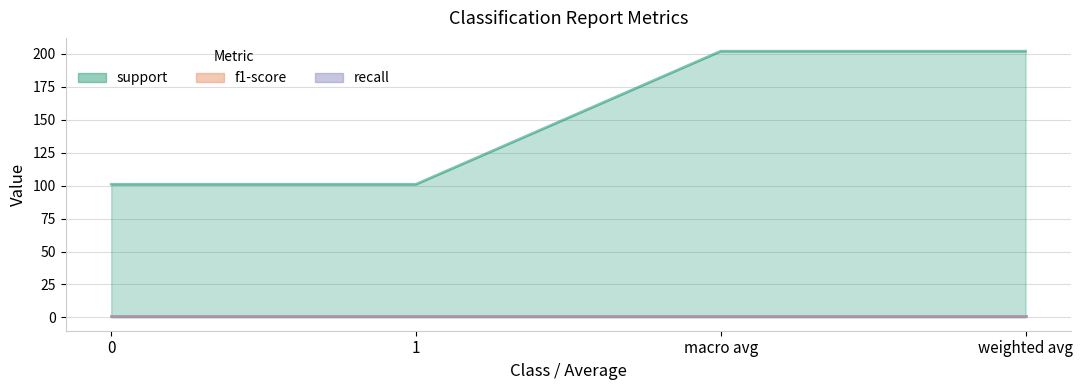

True or false: recall and f1-score intersect in this chart.

False